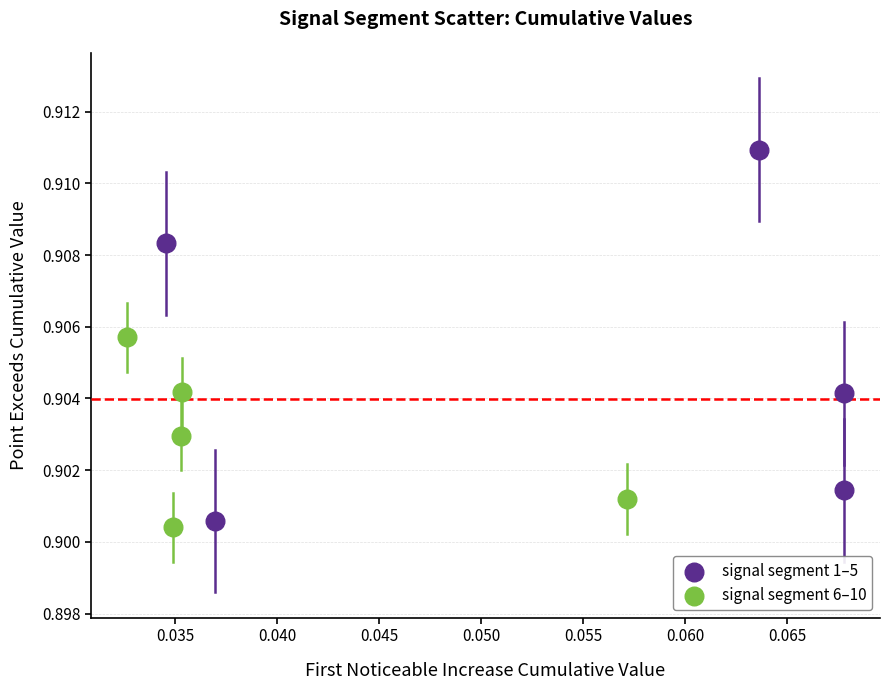

Which series contains the highest Y value?

signal segment 1–5